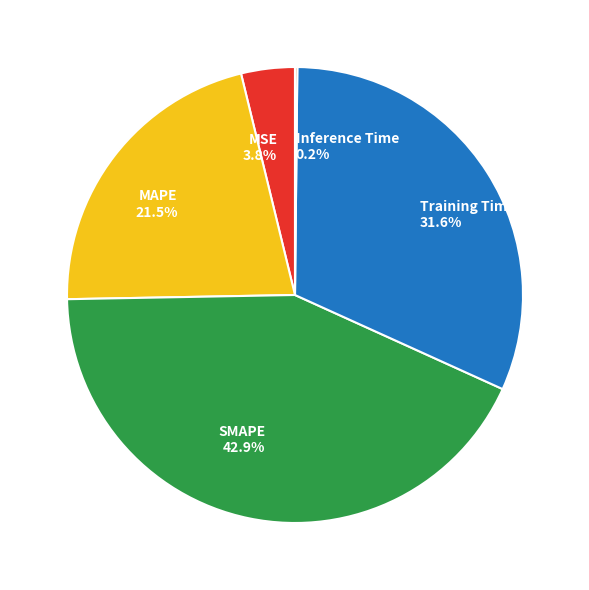

Is SMAPE the majority of the pie?

No